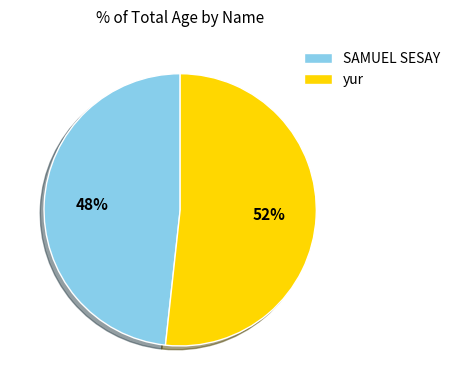

Do SAMUEL SESAY and yur together represent more than half of the pie?

Yes